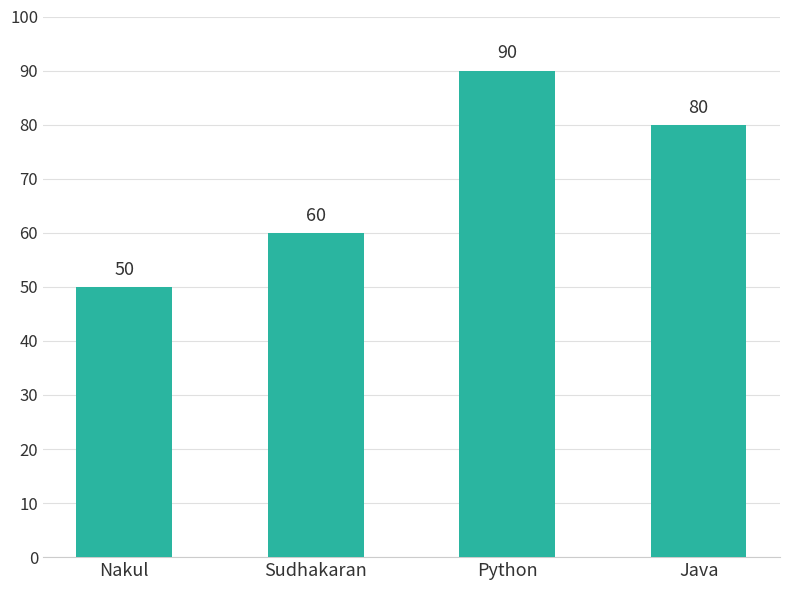

What is the difference between the second highest and second lowest values?

20